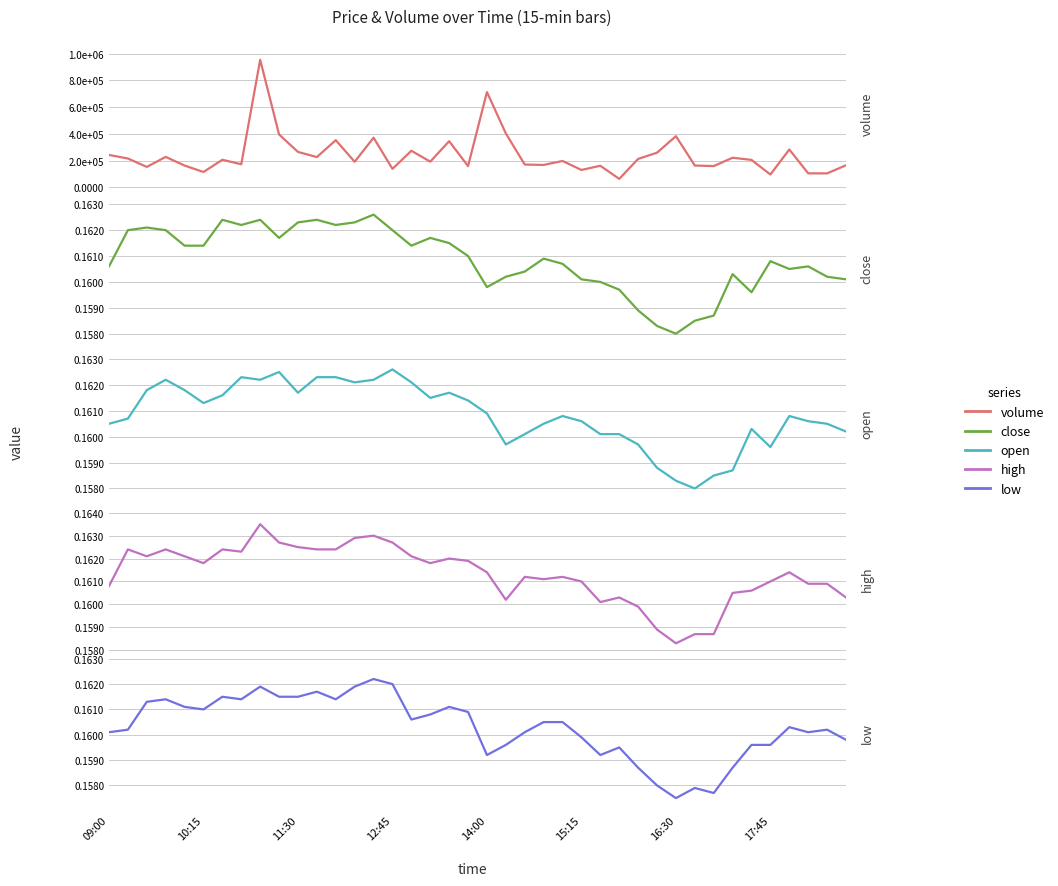

At which label is volume closest to 508549?

21